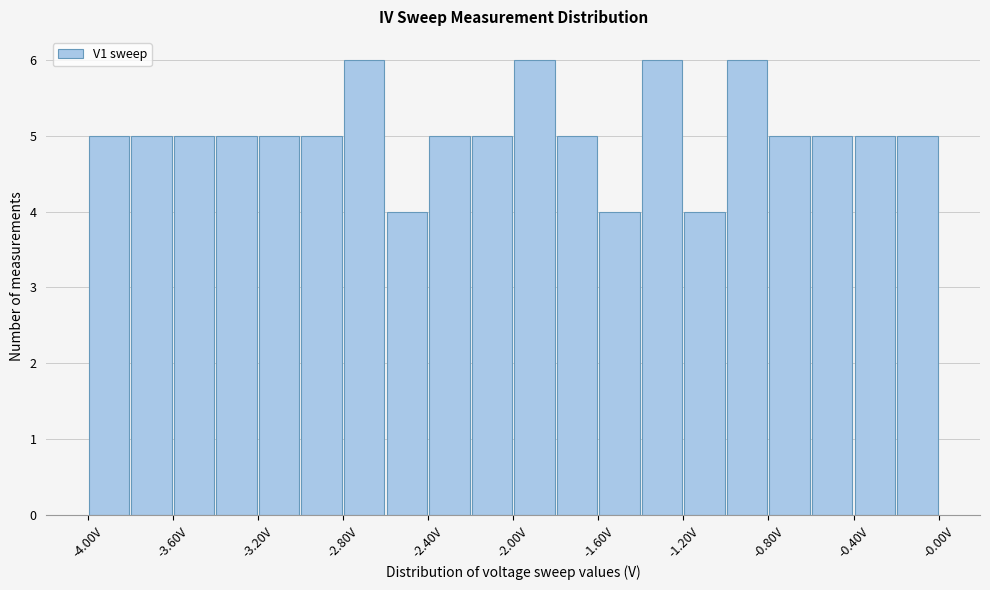

Reading left to right, transcribe this chart: for each bar, give the range it covers on the x-axis and its height. The values are not printed on the chart, so give them approximately, as read against the axis.

-4.0 to -3.8: 5
-3.8 to -3.6: 5
-3.6 to -3.4: 5
-3.4 to -3.2: 5
-3.2 to -3.0: 5
-3.0 to -2.8: 5
-2.8 to -2.6: 6
-2.6 to -2.4: 4
-2.4 to -2.2: 5
-2.2 to -2.0: 5
-2.0 to -1.8: 6
-1.8 to -1.6: 5
-1.6 to -1.4: 4
-1.4 to -1.2: 6
-1.2 to -1.0: 4
-1.0 to -0.8: 6
-0.8 to -0.6: 5
-0.6 to -0.4: 5
-0.4 to -0.2: 5
-0.2 to 0.0: 5